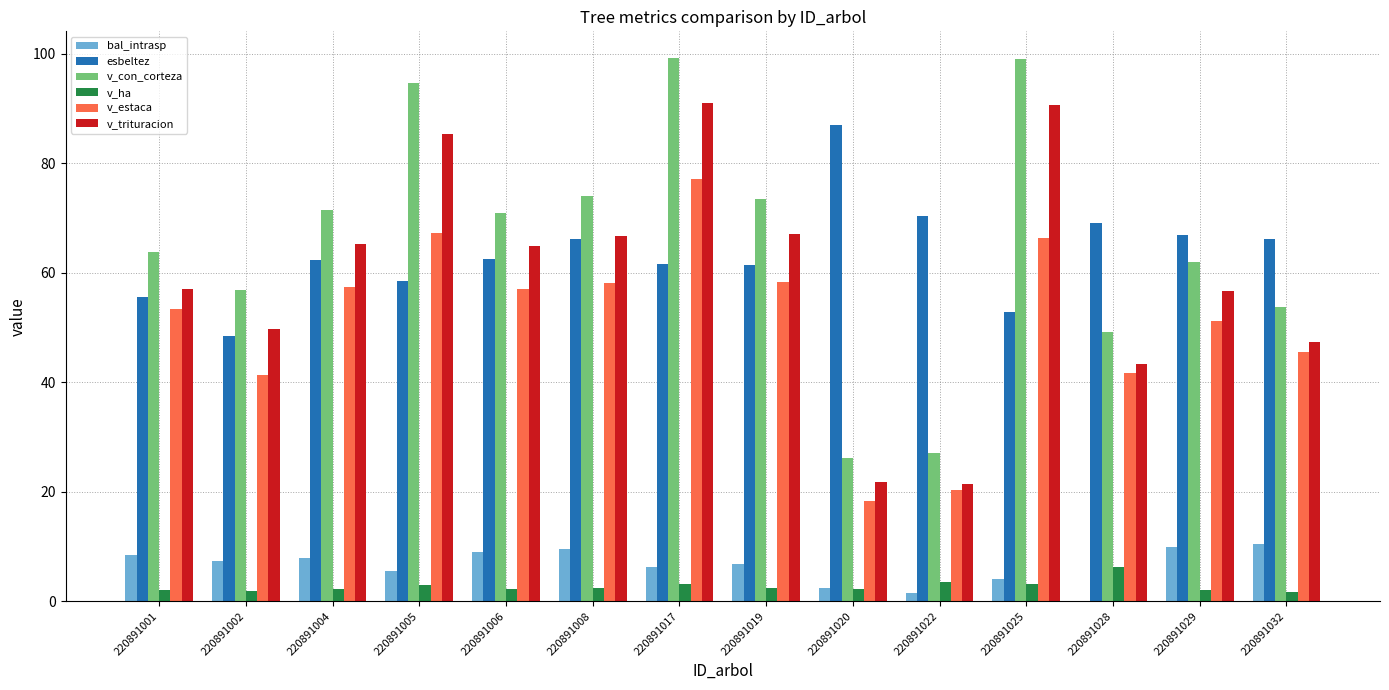

How many groups of bars are there?

14